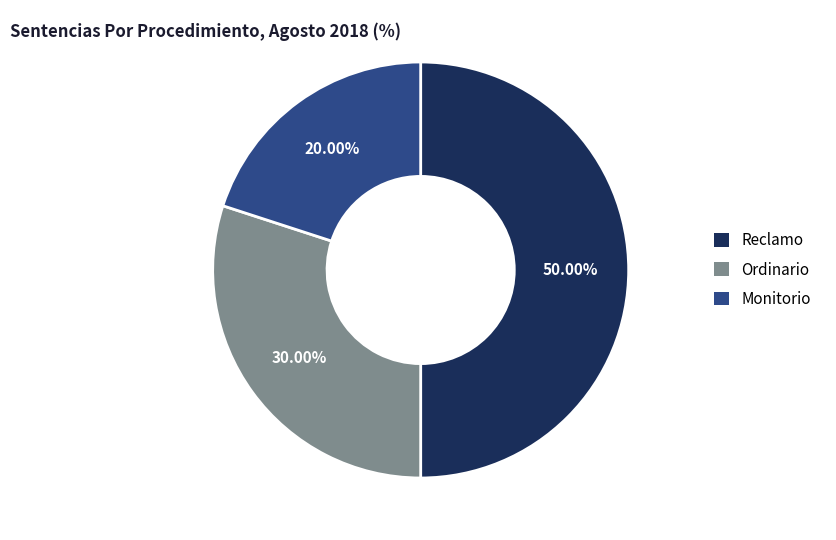

Approximately how many times larger is the value at Monitorio compared to Ordinario?

0.7